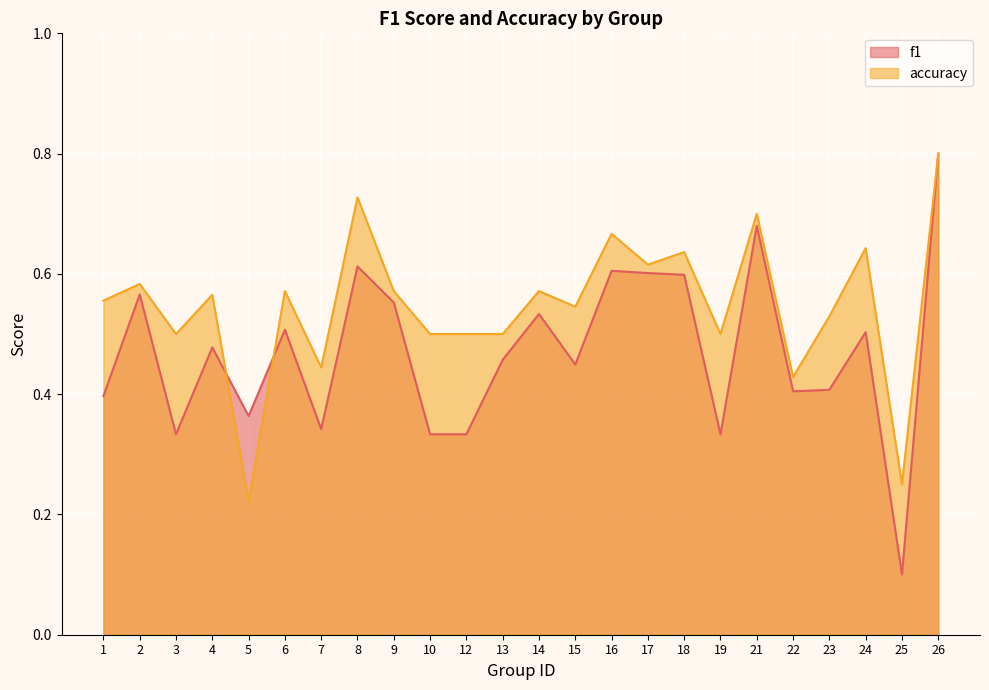

What is the value of the f1 point at the 16th from the left?

0.6